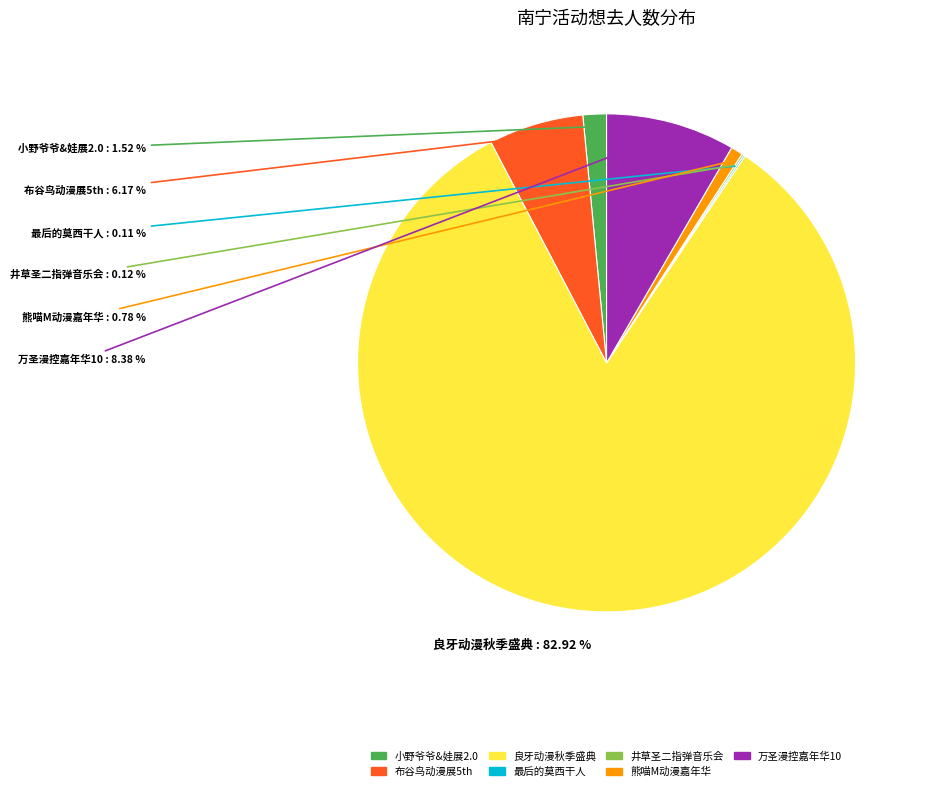

Which has a higher value, 熊喵M动漫嘉年华 or 小野爷爷&娃展2.0?

小野爷爷&娃展2.0